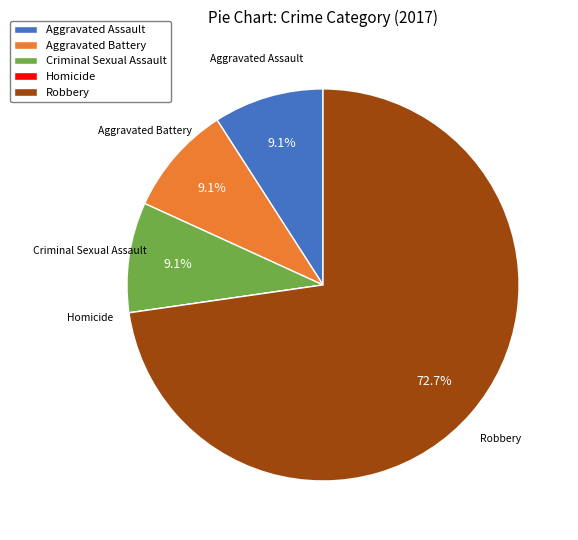

Approximately how many times larger is the value at Aggravated Assault compared to Aggravated Battery?

1.0